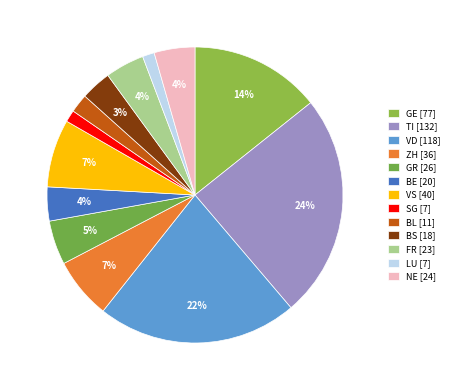

Which category has the smallest portion of the pie?

SG